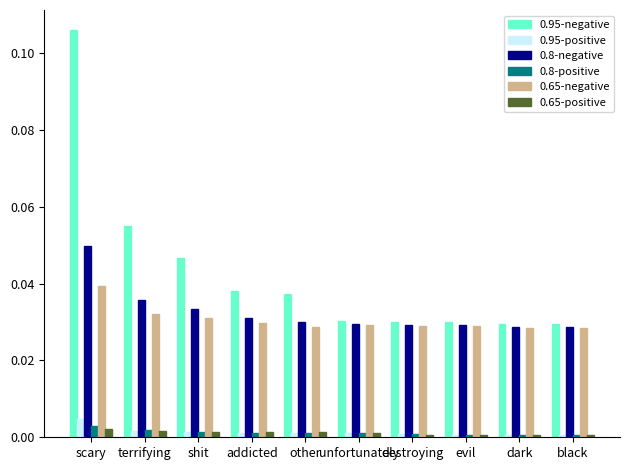

Which series has the widest spread of values?

0.95-negative